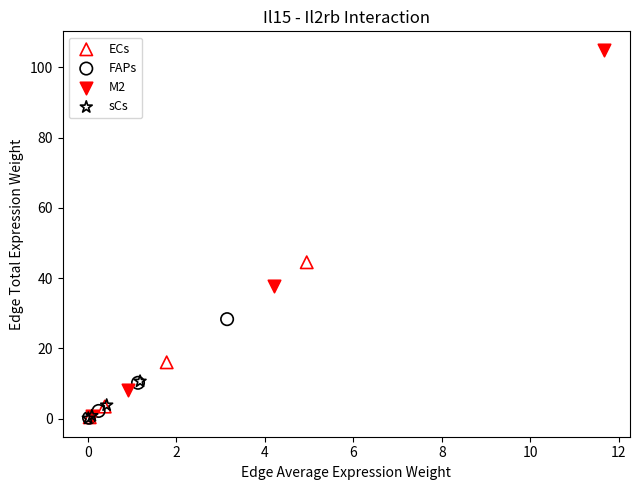

Which series contains the highest Y value?

M2